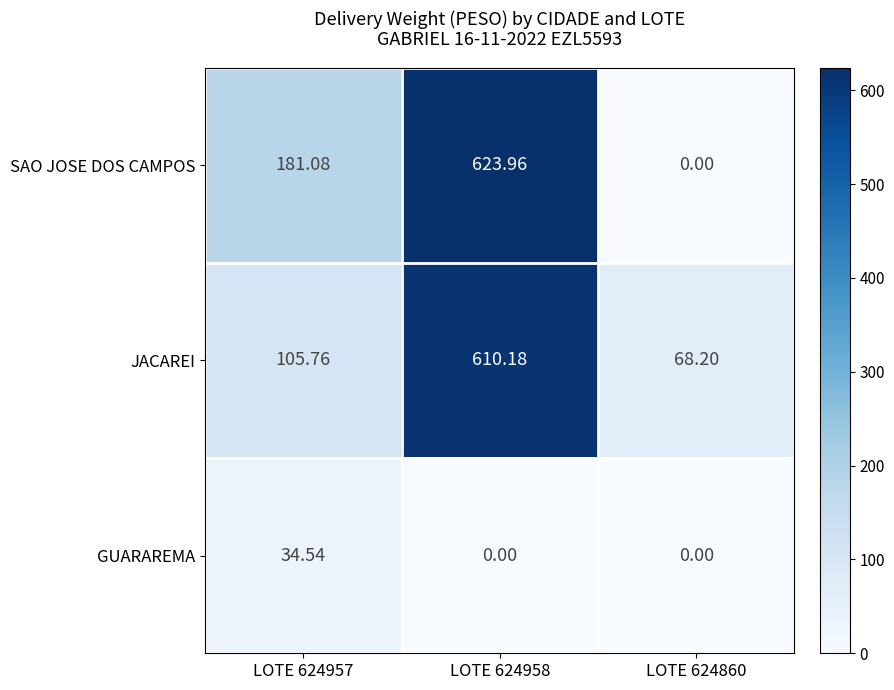

Which series has the widest spread of values?

SAO JOSE DOS CAMPOS